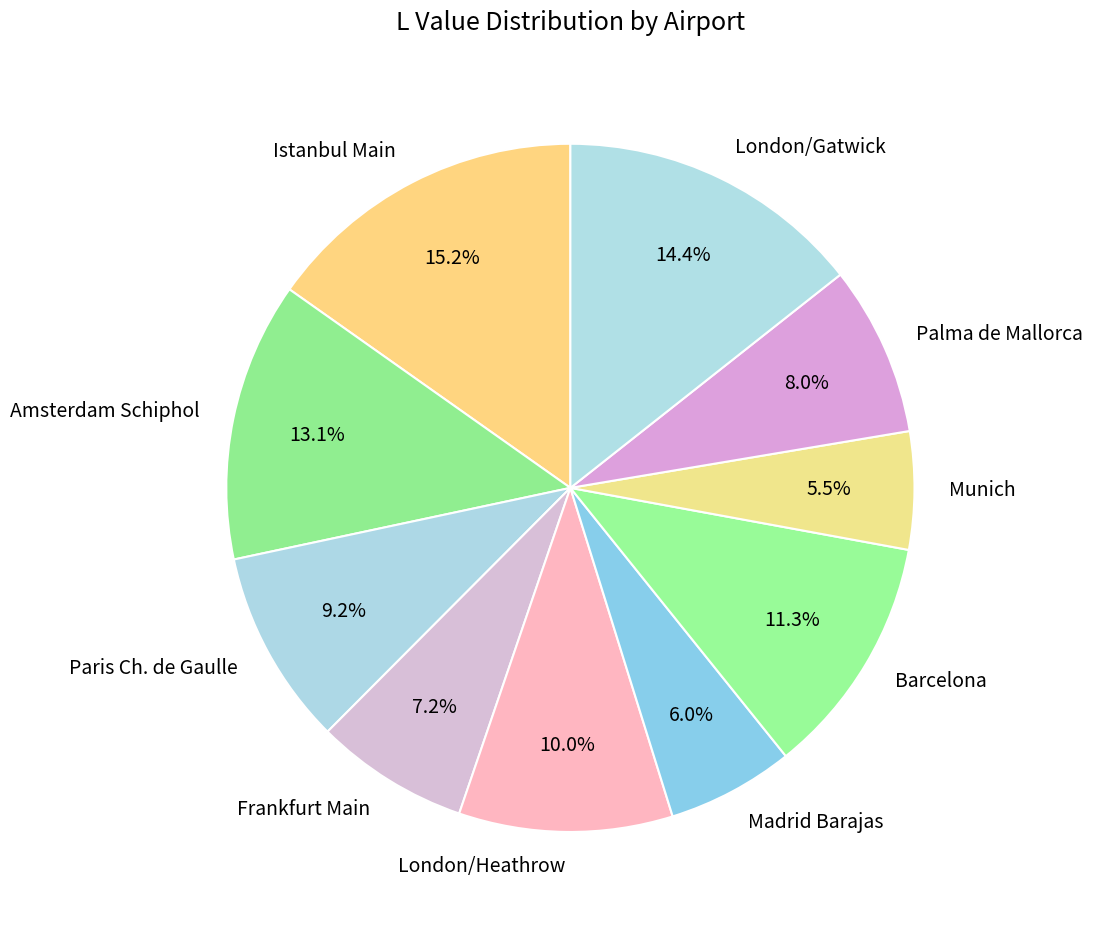

Is the sum of Madrid Barajas and Amsterdam Schiphol greater than half?

No